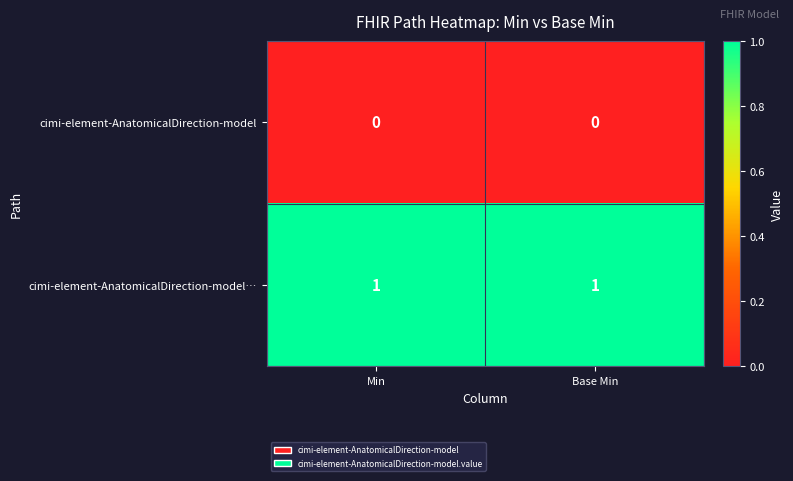

What is the maximum value shown in the chart?

1